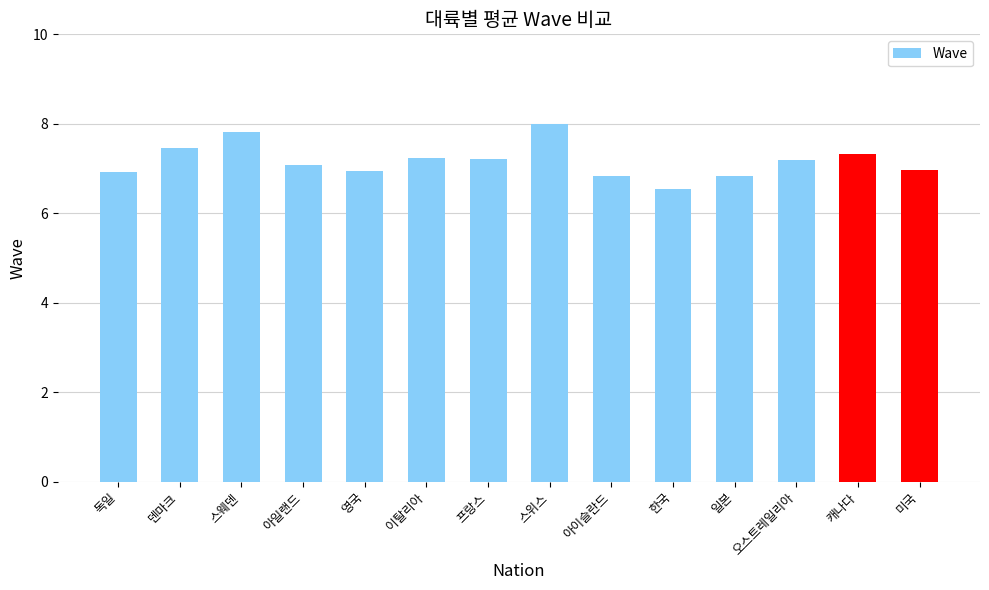

The value at 일본 is 6.8. True or false?

True